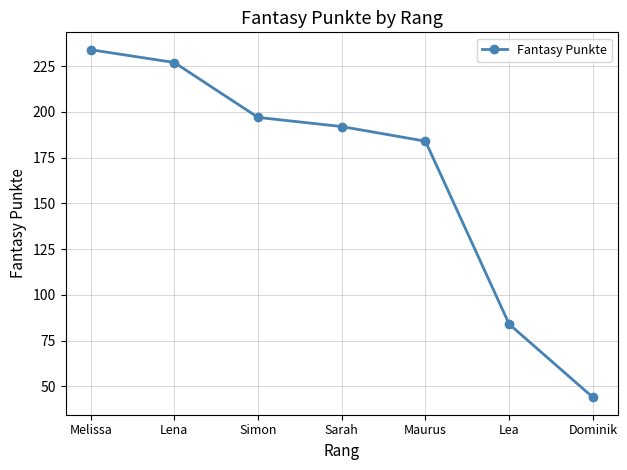

Which has a higher value, Dominik or Melissa?

Melissa